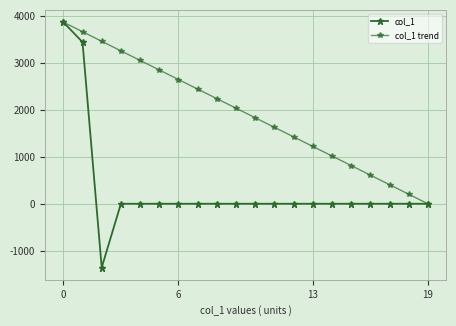

Reading right to left, extract all data points from this chart.

col_1: 0.0	0.0	0.0	0.0	0.0	0.0	0.0	0.0	0.0	0.0	0.0	0.0	0.0	0.0	0.0	0.0	0.0	-1356.8	3440.3	3864.5
col_1 trend: 0.0	203.4	406.8	610.2	813.6	1017.0	1220.4	1423.8	1627.1	1830.5	2033.9	2237.3	2440.7	2644.1	2847.5	3050.9	3254.3	3457.7	3661.1	3864.5